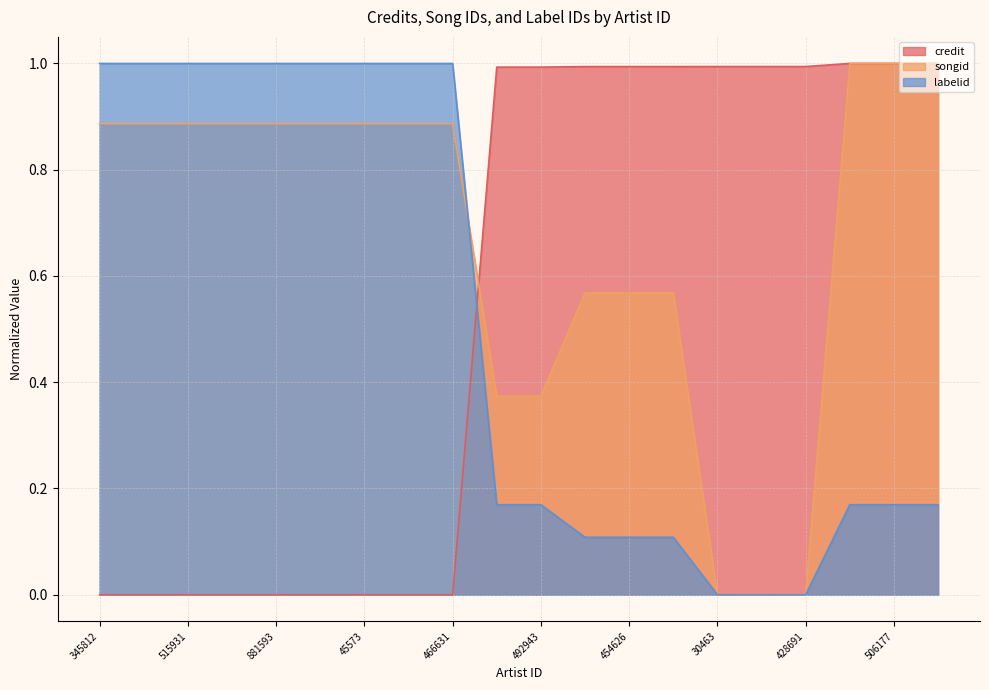

Which series has the largest total across all categories?

songid